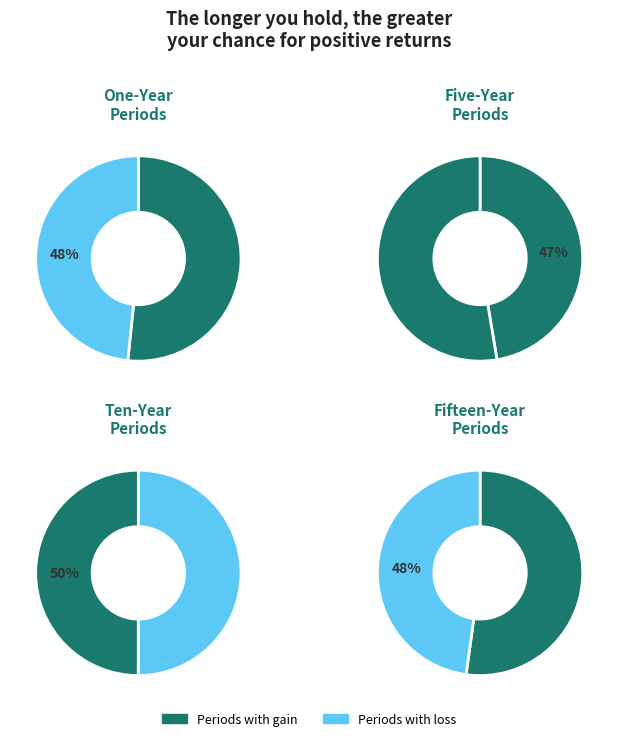

The KHb 30 slice represents 6% of the pie. True or false?

False